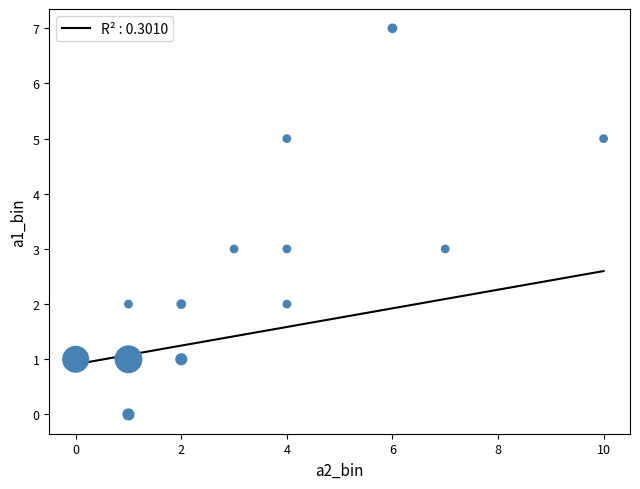

What is the range of Y values (max minus min)?

7